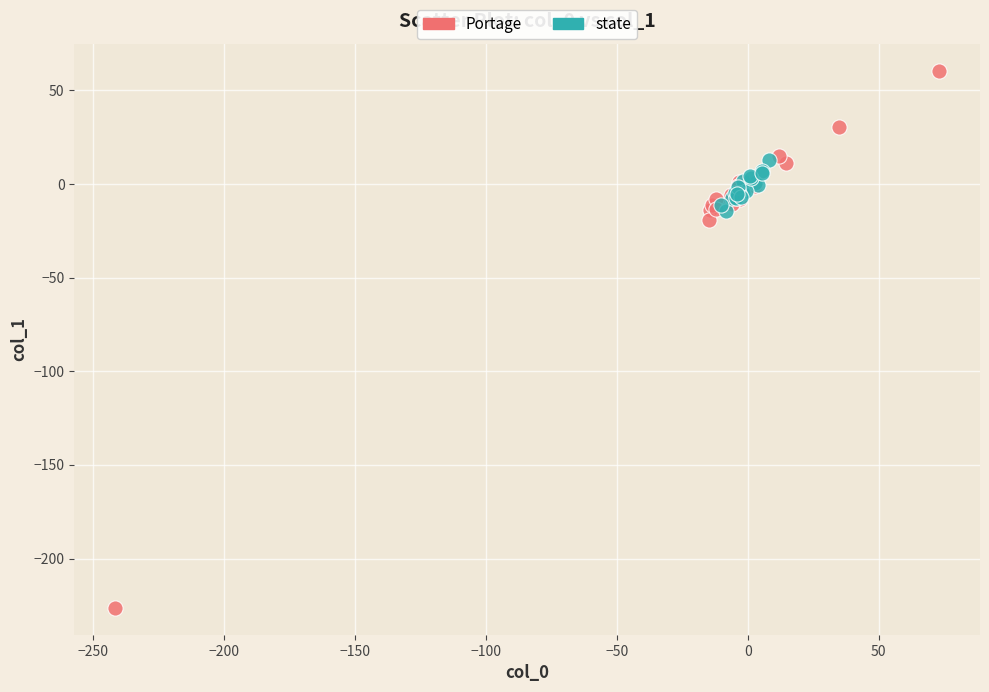

Which series contains the lowest Y value?

Portage